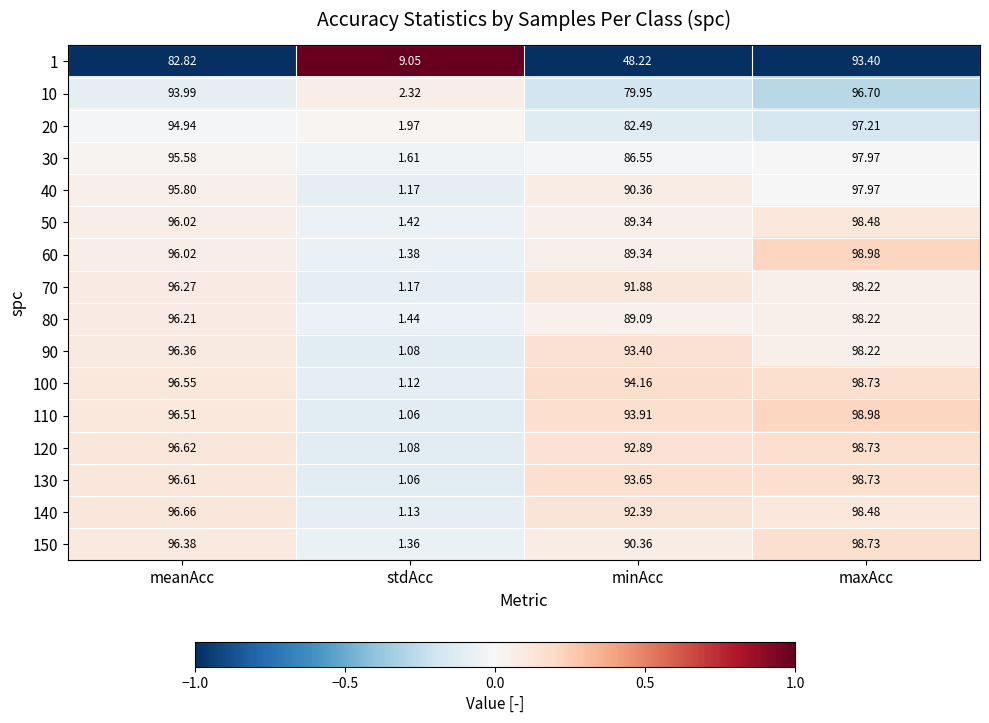

How many data points does each series have?

4